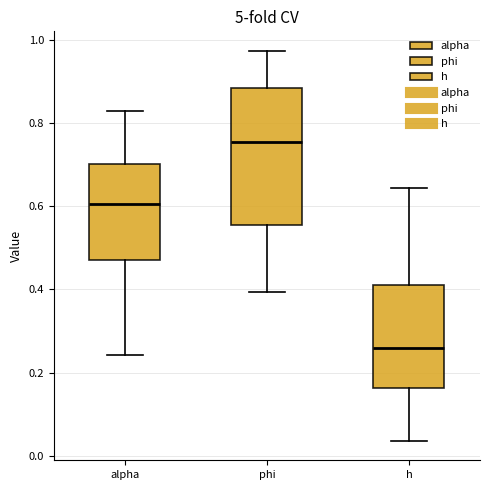

Which box's median line is the highest?

phi